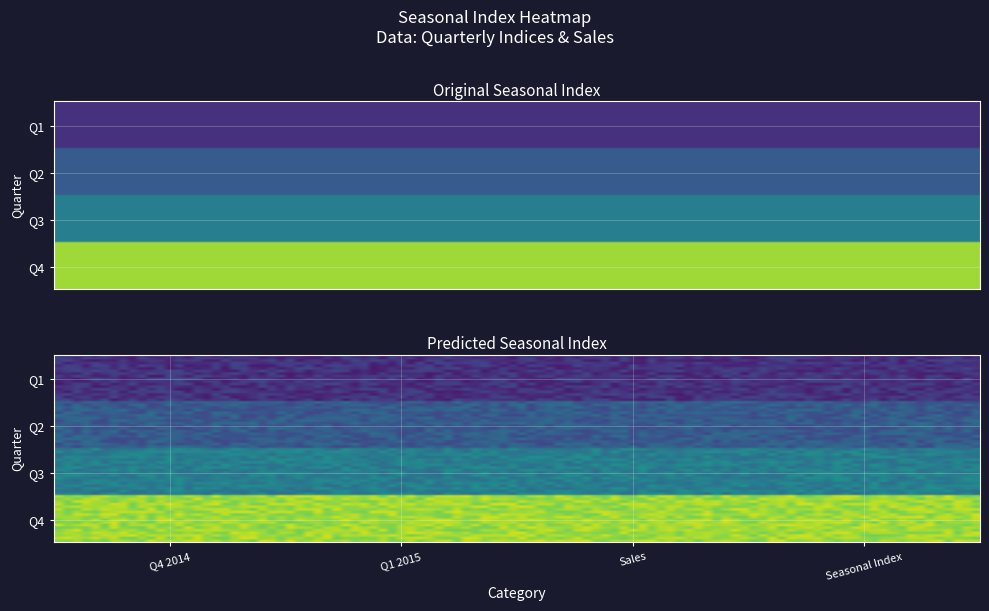

Which series has the largest range (max minus min)?

Q1